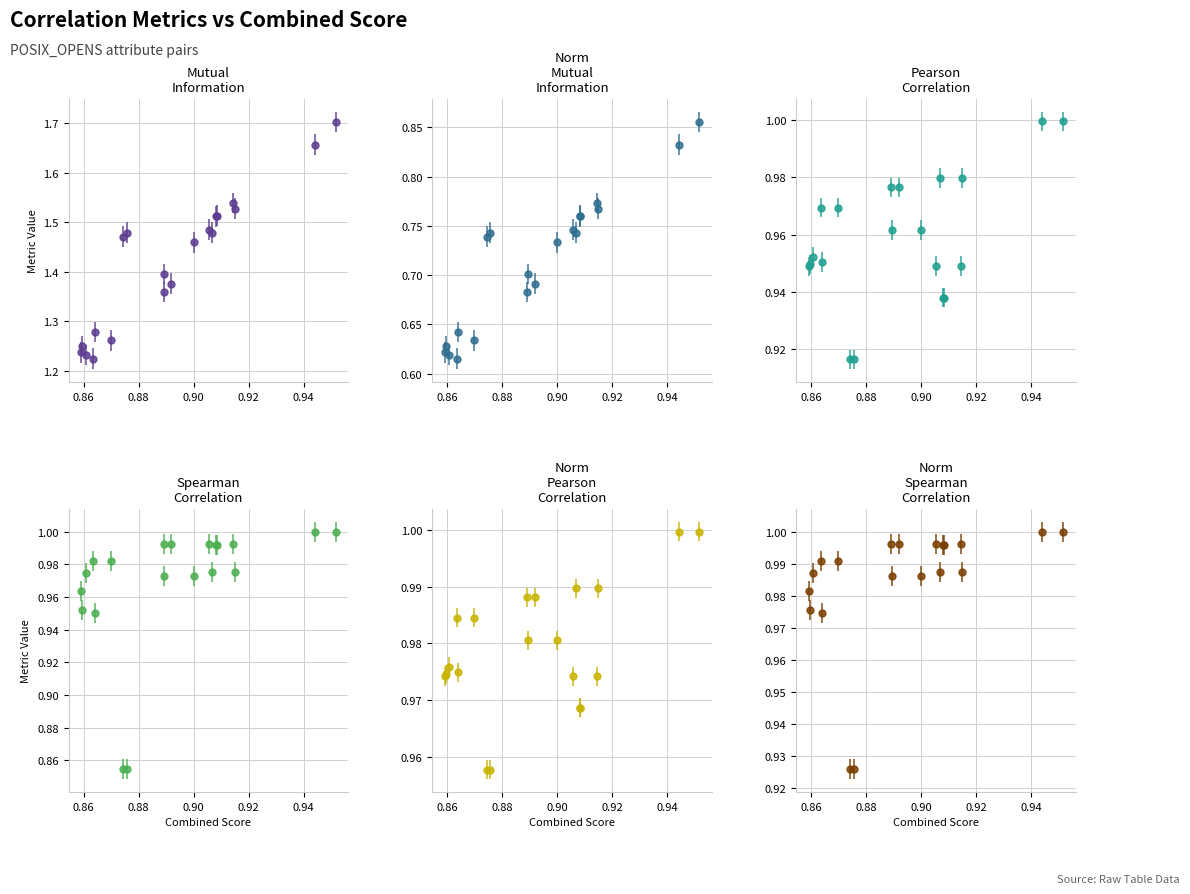

True or false: Mutual_Information and Spearman_Correlation cross at least once.

False